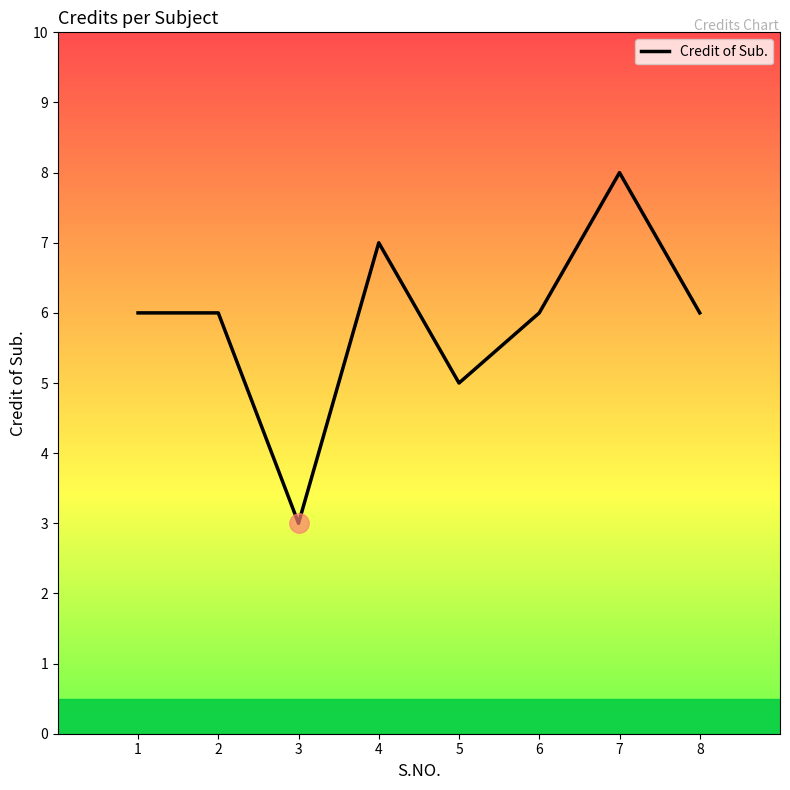

True or false: the data has more than 1 interior local peaks.

True